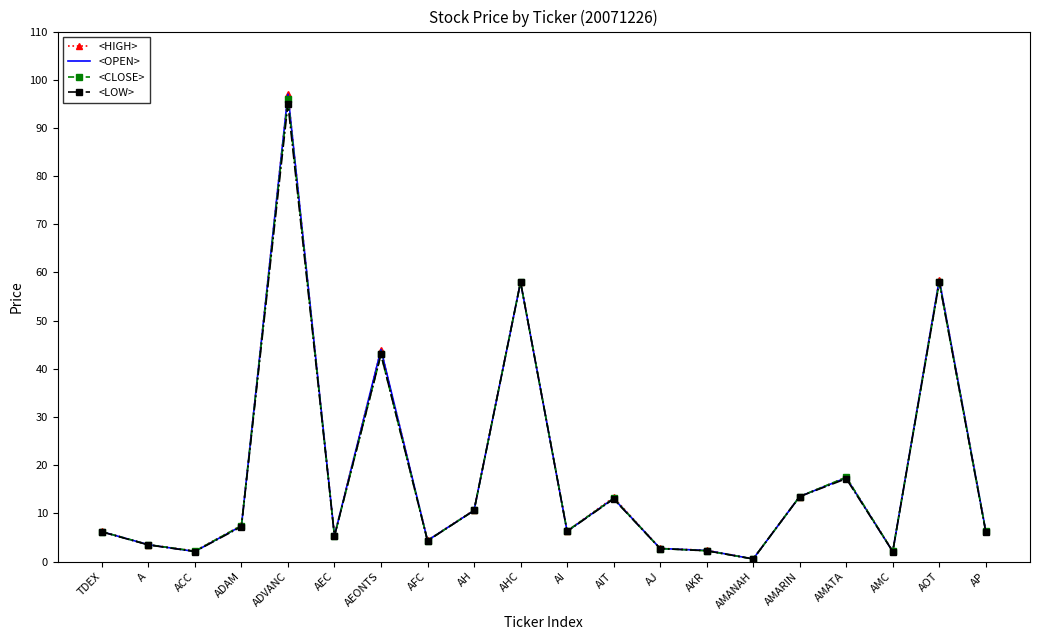

What position from the right is AH?

12